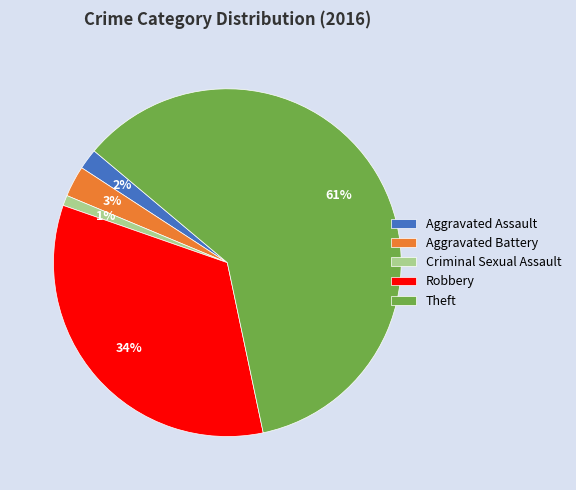

True or false: Aggravated Battery accounts for 17% of the total.

False